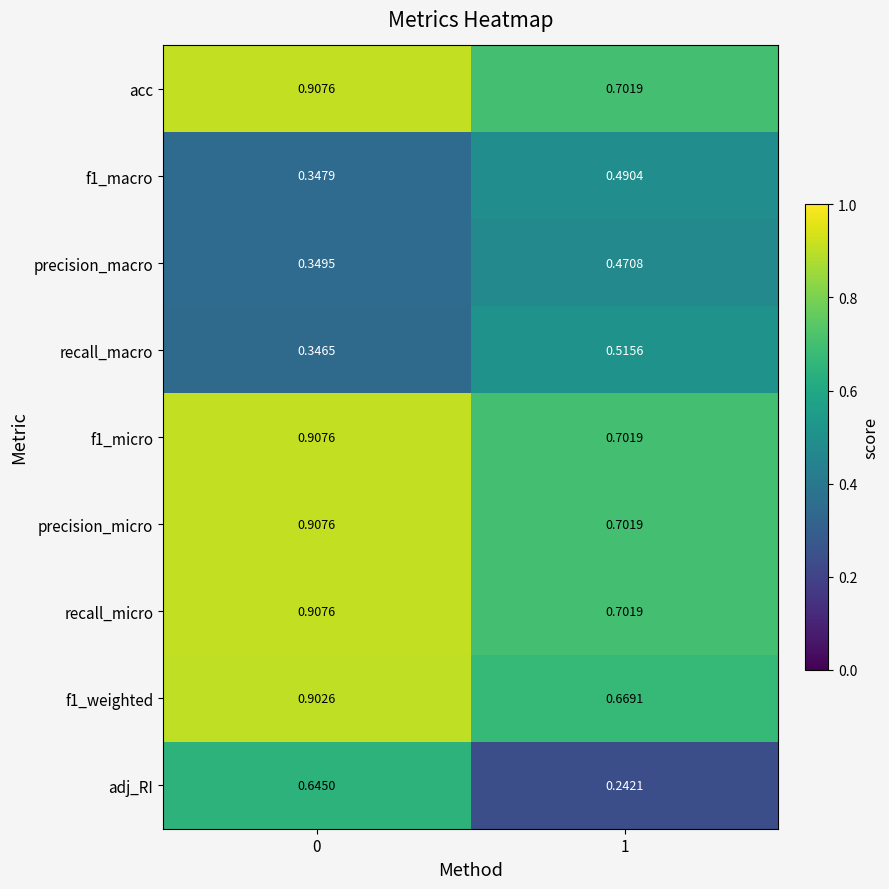

Between 0 and 1, which series saw the biggest shift?

adj_RI